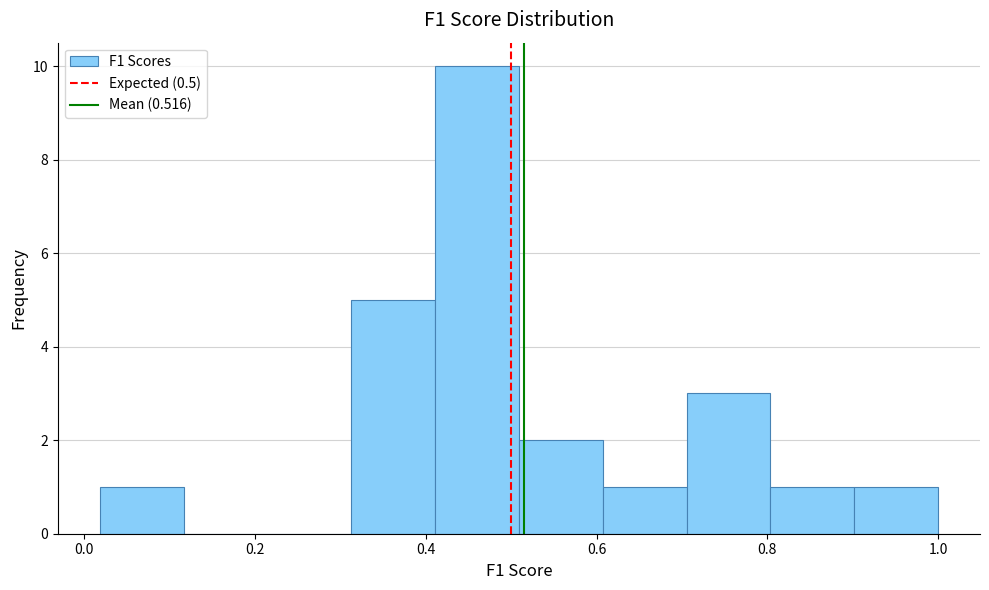

Reading left to right, list every bar in this chart as the range it spans on the x-axis followed by its height. Neither the bar edges nor the heights are printed on the chart, so give them approximately, as read against the axes.

0.02 to 0.12: 1
0.12 to 0.22: 0
0.22 to 0.32: 0
0.32 to 0.42: 5
0.42 to 0.50: 10
0.50 to 0.60: 2
0.60 to 0.70: 1
0.70 to 0.80: 3
0.80 to 0.90: 1
0.90 to 1.00: 1